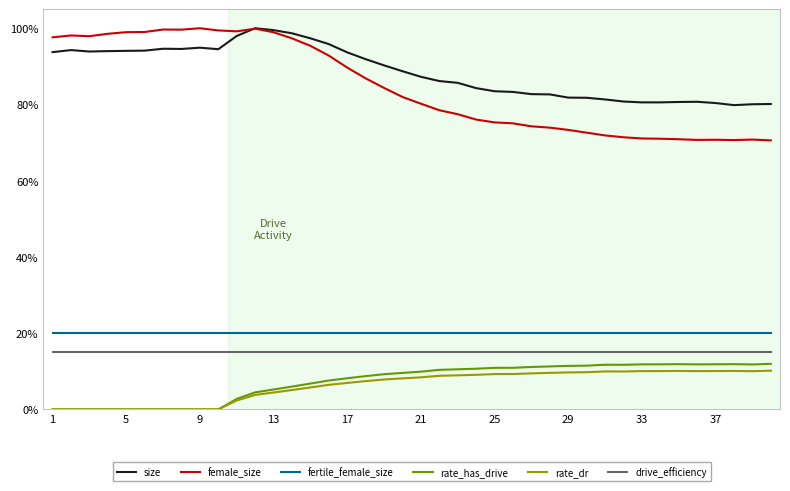

Does the chart have visible grid lines?

No